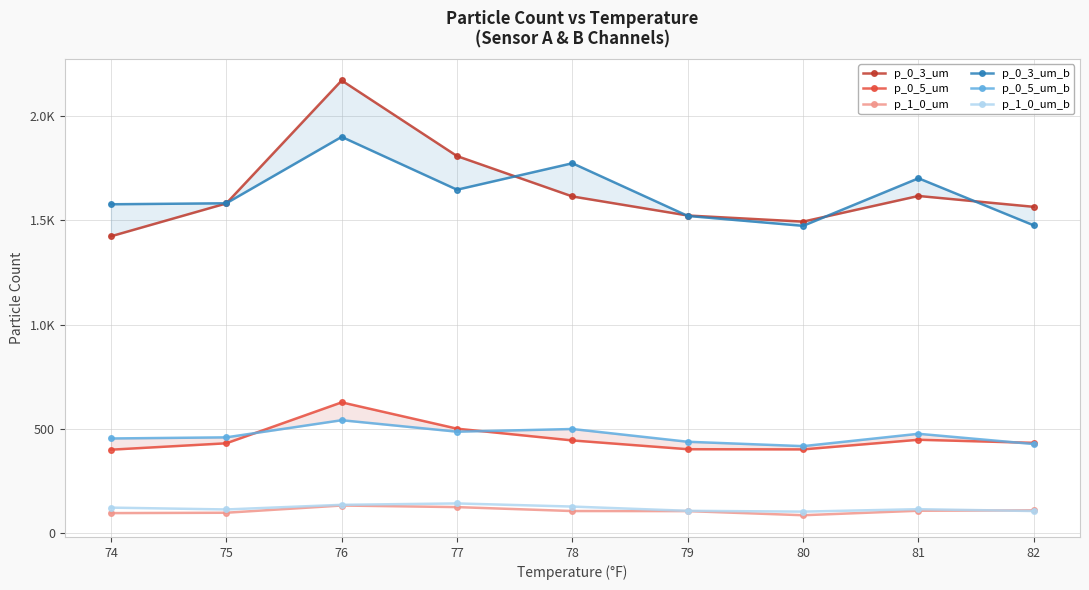

Read the p_1_0_um_b value at 76.

135.3